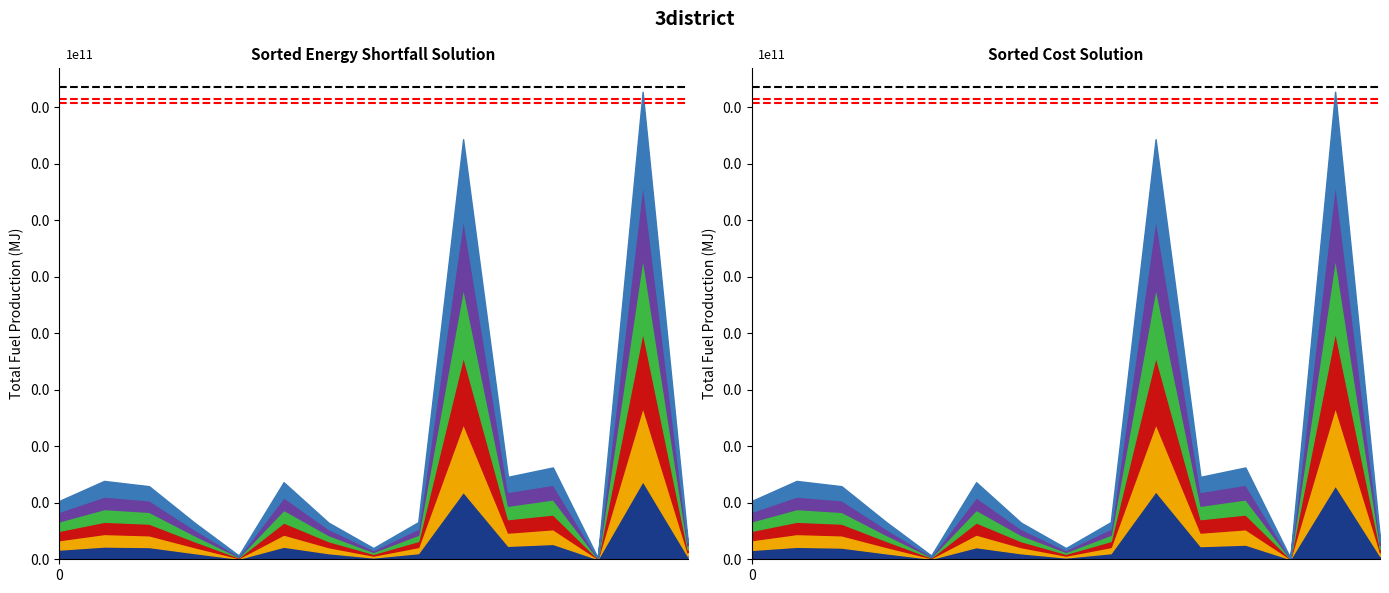

What is the sum of all Ref black values?

3344063.5